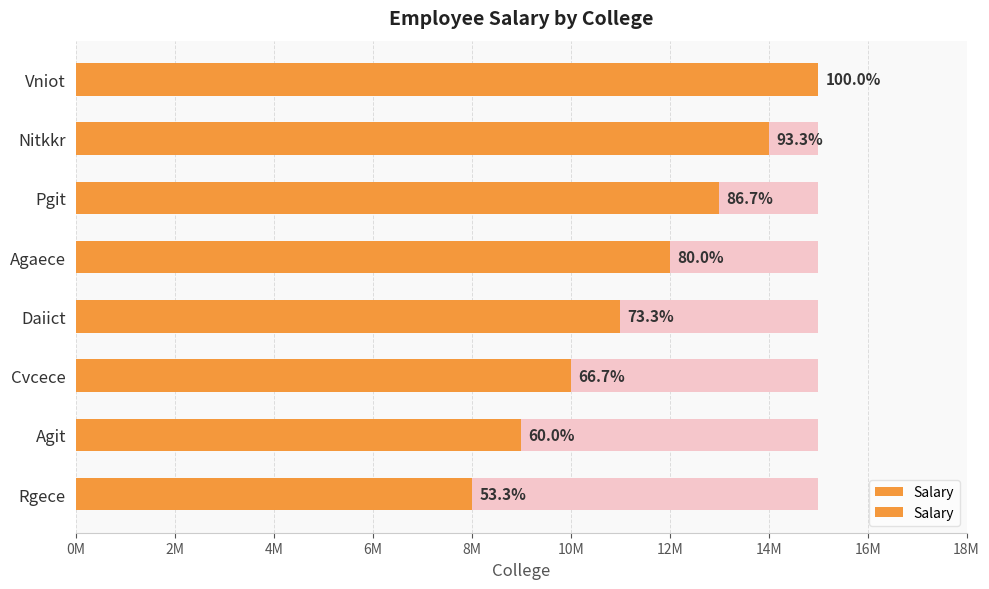

What position from the left is Rgece?

1